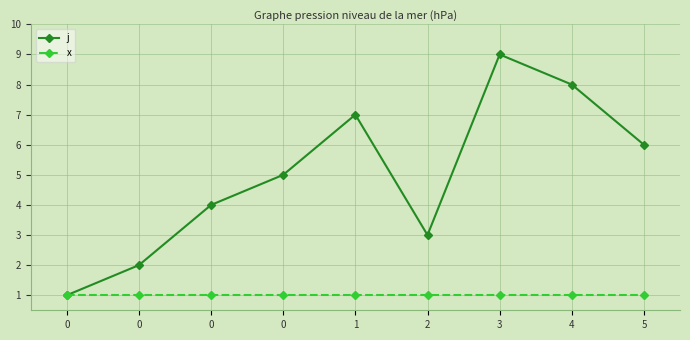

Which series changed the most between 1 and 3?

j